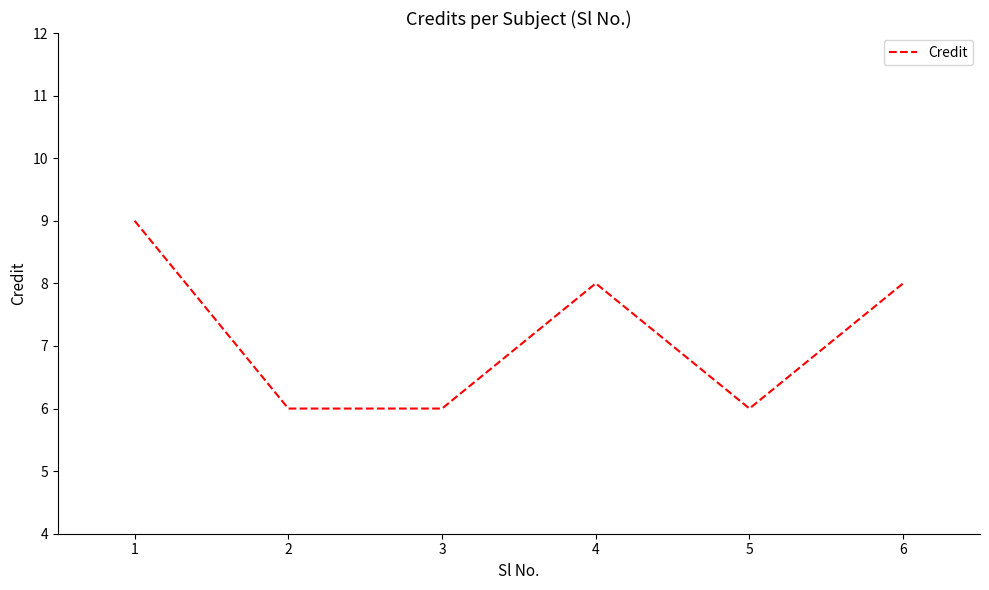

Approximately how many times larger is the value at 1 compared to 2?

1.5